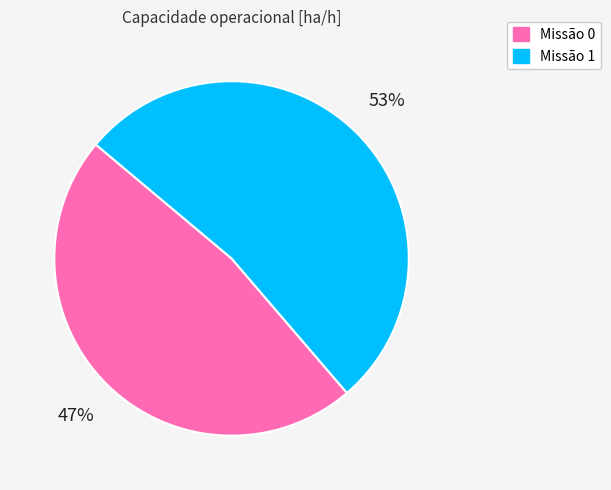

Is there a majority slice in this chart?

Yes